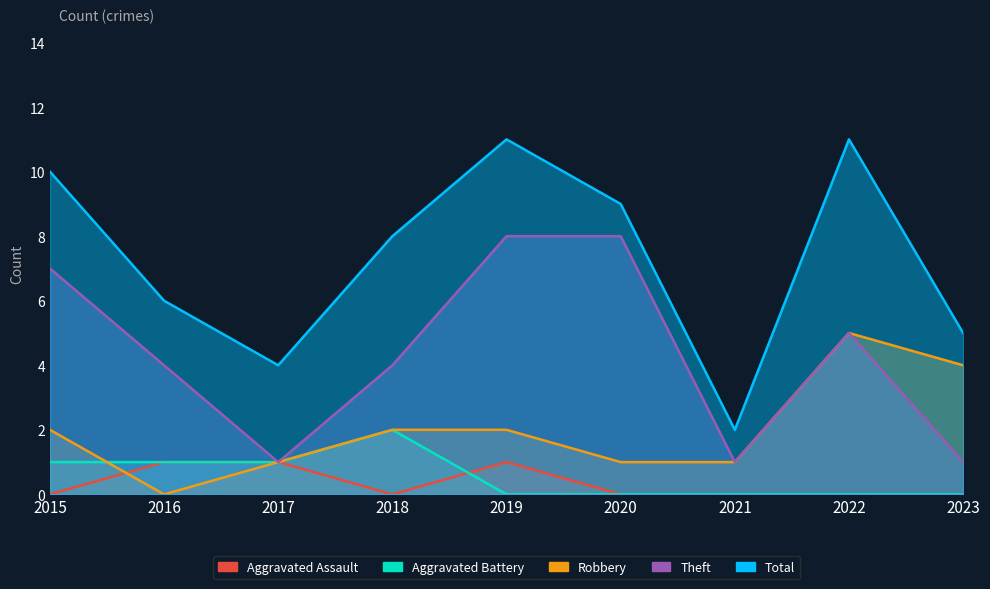

Does the chart display data point markers on the line(s)?

No